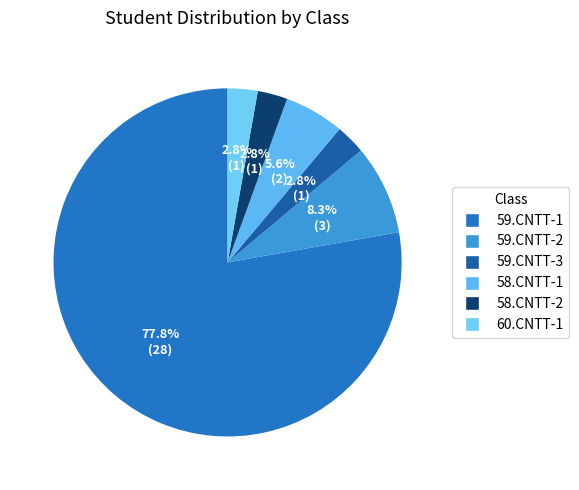

Between 59.CNTT-2 and 58.CNTT-2, which is larger?

59.CNTT-2